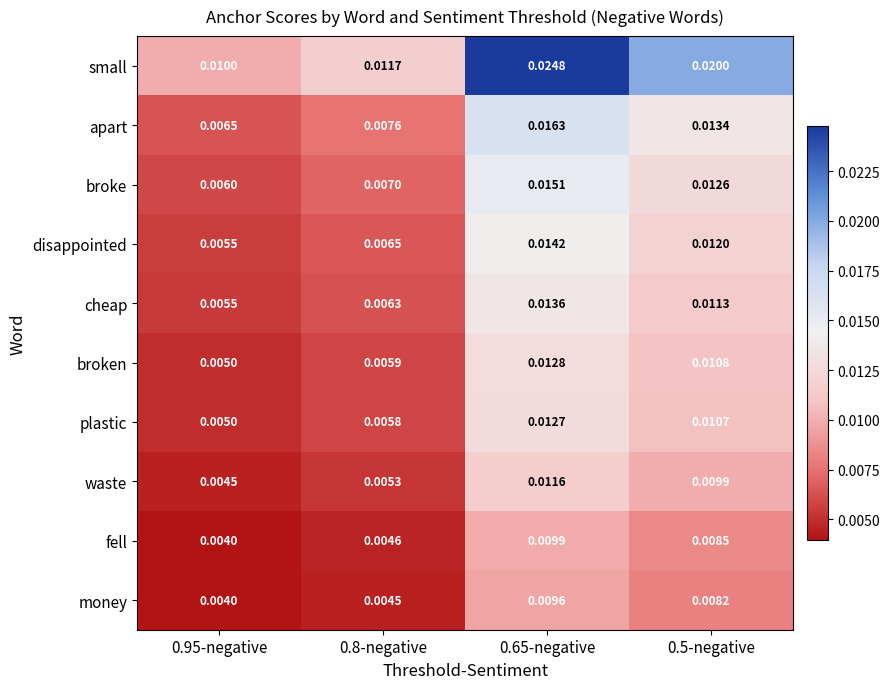

At how many categories does at least one series exceed 0?

4